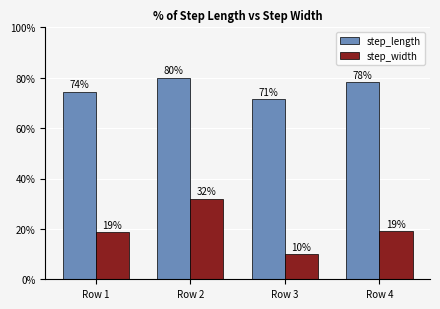

Are the bars grouped side by side (vs. stacked)?

Yes